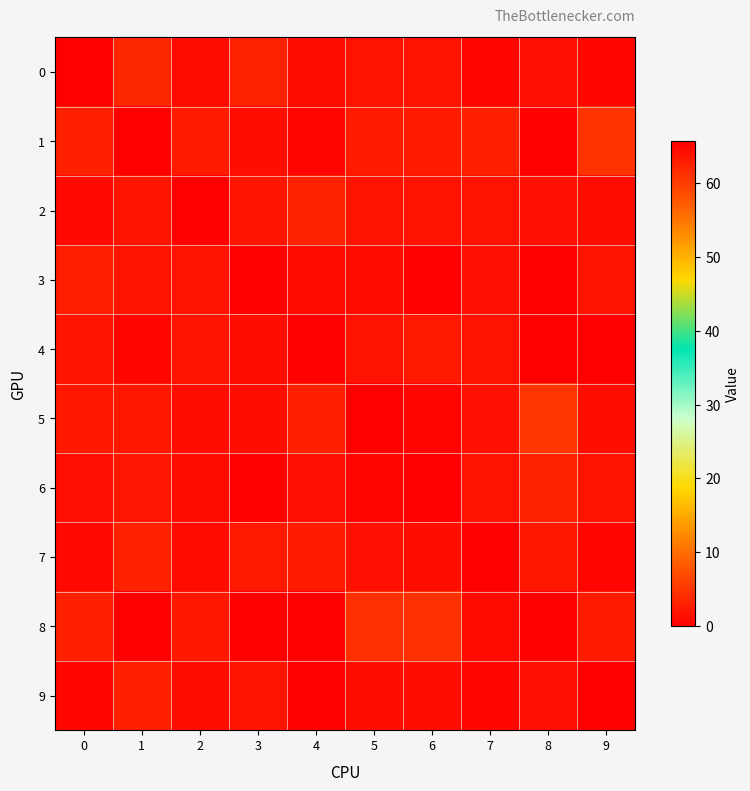

Which series has the largest total across all categories?

8